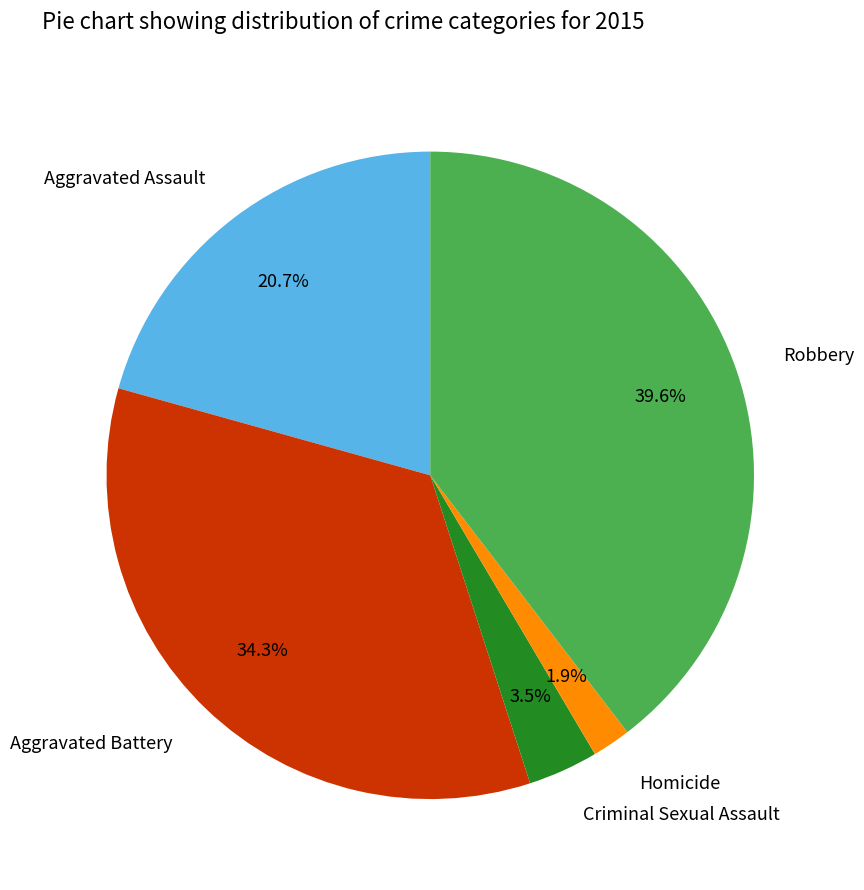

What percentage do Criminal Sexual Assault and Aggravated Assault together represent?

24.2%